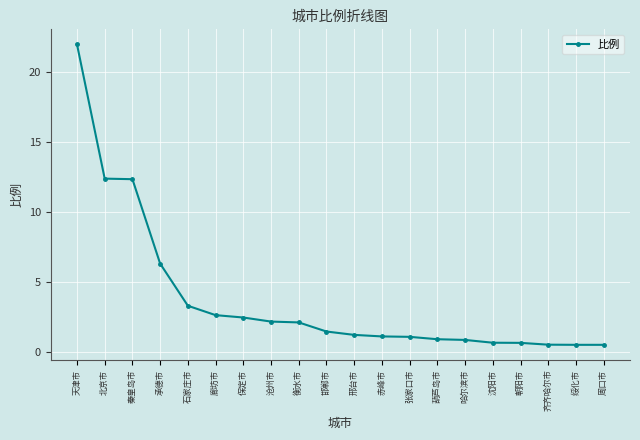

Approximately how many times larger is the value at 沈阳市 compared to 张家口市?

0.6